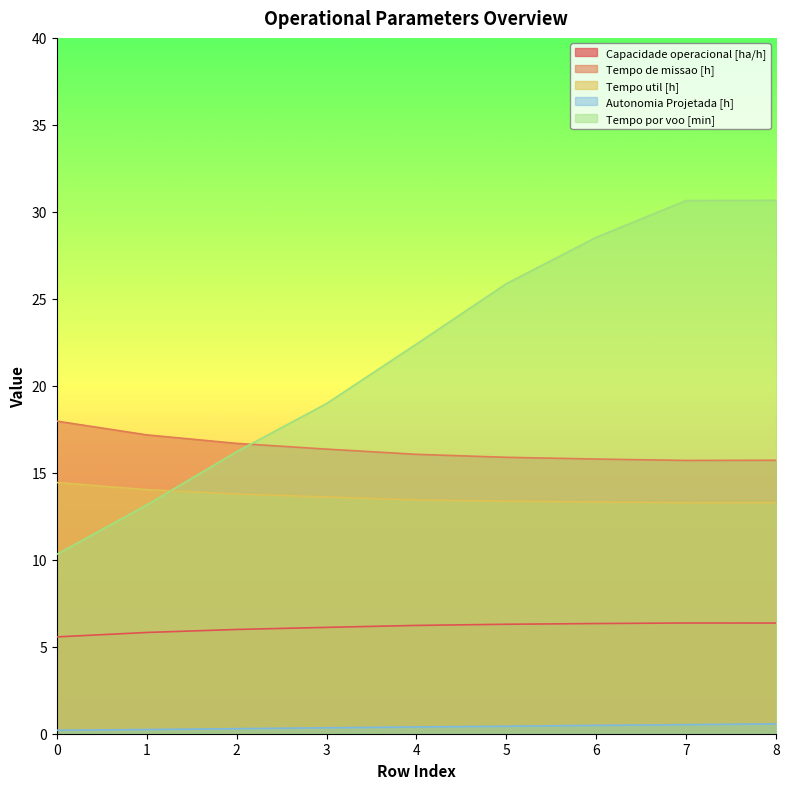

Reading left to right, transcribe all the data shown in this chart.

Capacidade operacional [ha/h]: 0=5.6	1=5.8	2=6.0	3=6.1	4=6.2	5=6.3	6=6.3	7=6.4	8=6.4
Tempo de missao [h]: 0=18.0	1=17.2	2=16.7	3=16.4	4=16.1	5=15.9	6=15.8	7=15.7	8=15.7
Tempo util [h]: 0=14.4	1=14.0	2=13.8	3=13.6	4=13.4	5=13.4	6=13.3	7=13.3	8=13.3
Autonomia Projetada [h]: 0=0.2	1=0.2	2=0.3	3=0.3	4=0.4	5=0.4	6=0.5	7=0.5	8=0.6
Tempo por voo [min]: 0=10.3	1=13.2	2=16.2	3=19.0	4=22.4	5=25.9	6=28.5	7=30.6	8=30.7